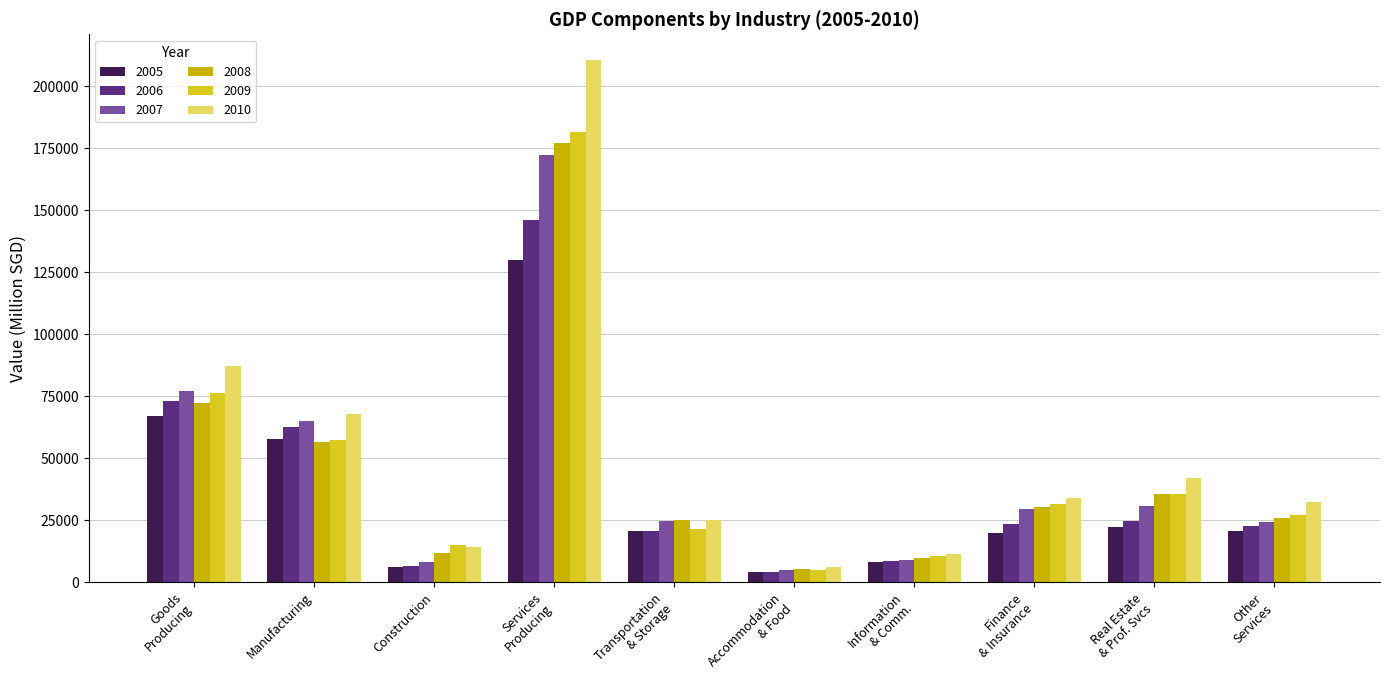

The 2006 series shows 62766.3 at Manufacturing. True or false?

True